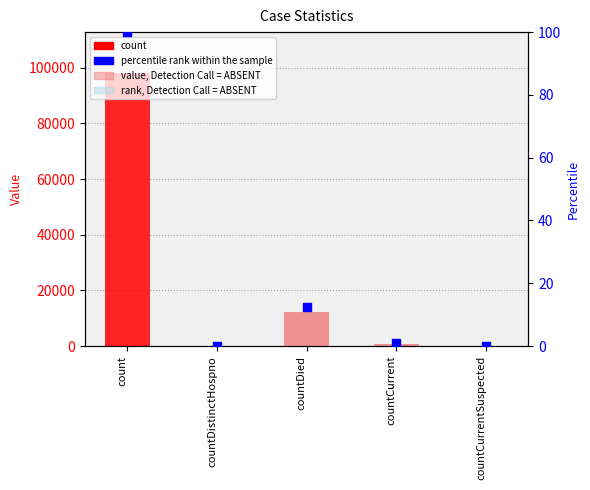

What are all the series names shown in the legend?

count, percentile rank within the sample